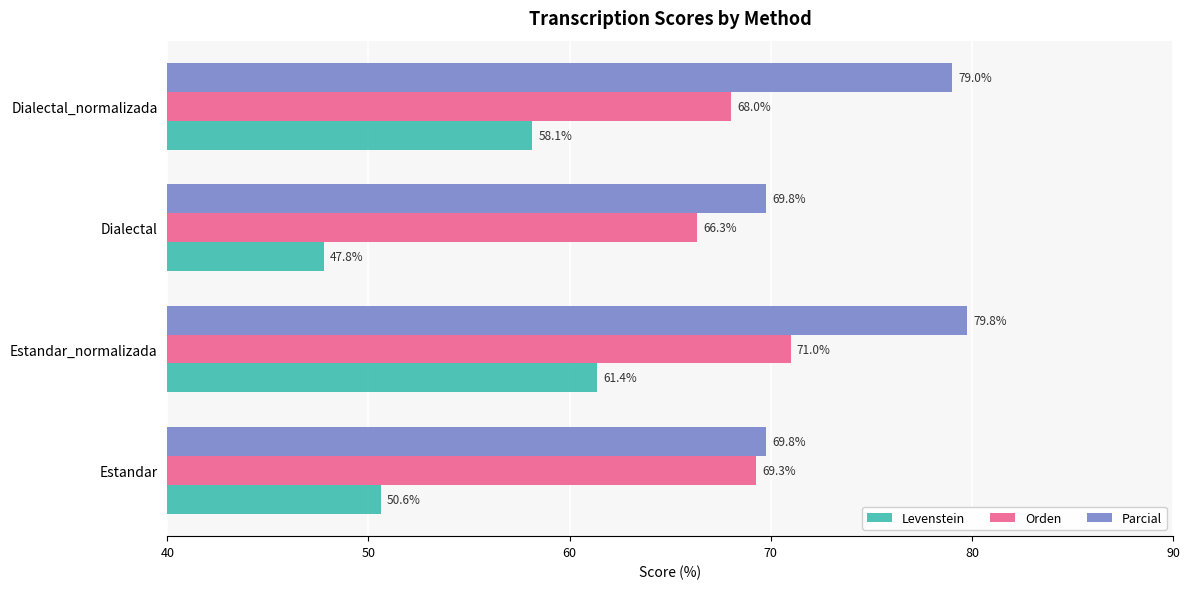

List the series in order of their overall mean, lowest first.

Levenstein, Orden, Parcial